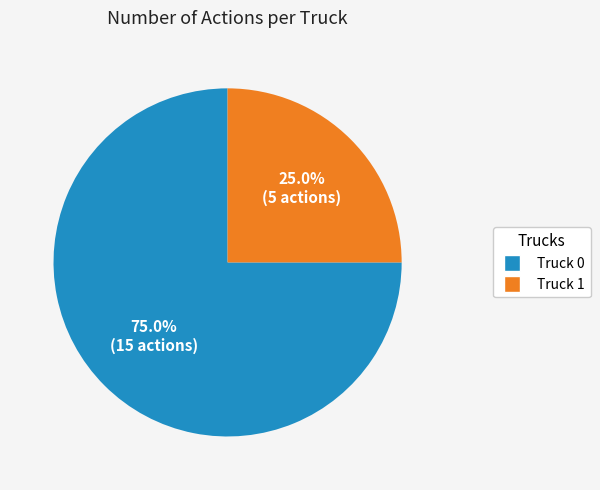

Which slice is the largest?

Truck 0